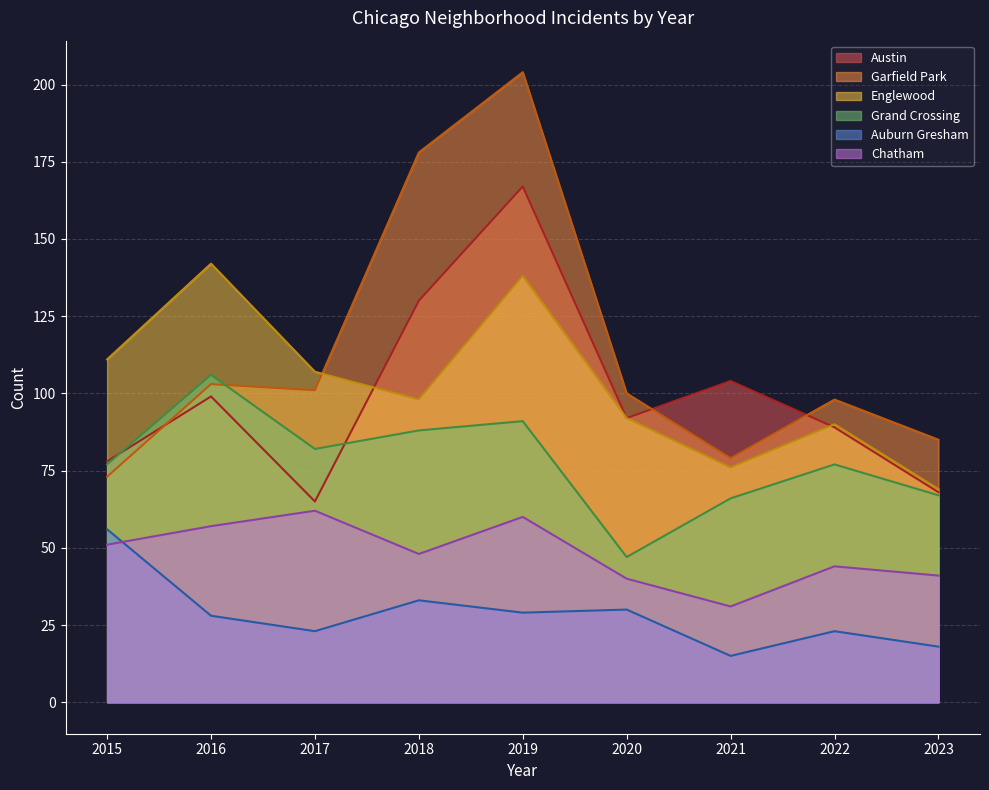

How many lines are shown in the chart?

6